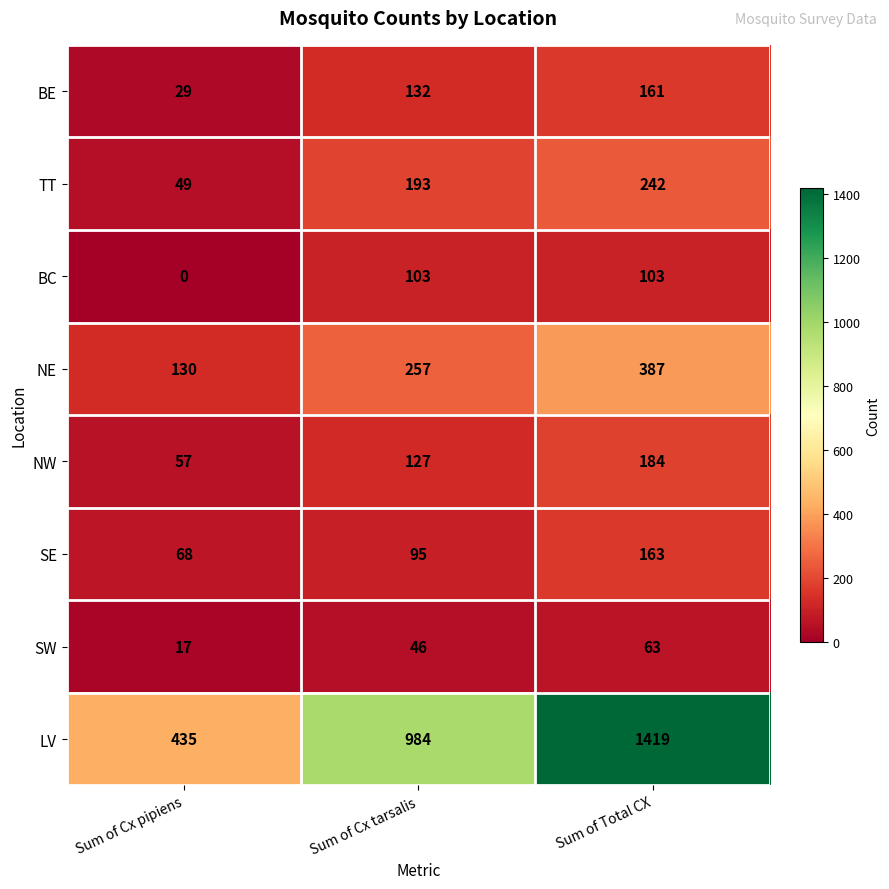

At Sum of Cx pipiens, list the series in order from smallest to largest.

BC, SW, BE, TT, NW, SE, NE, LV